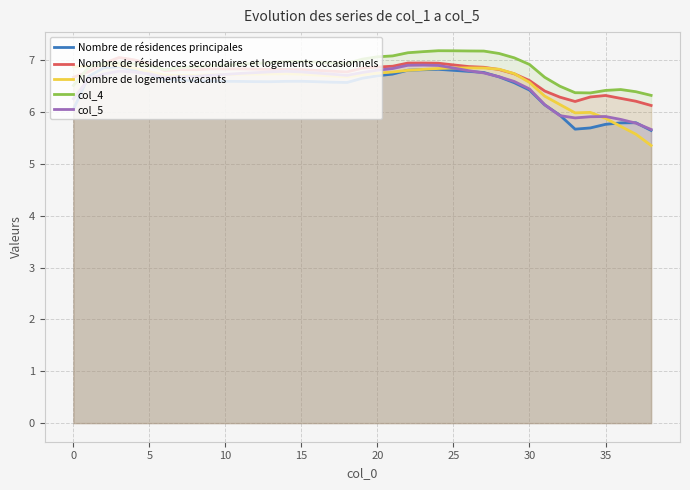

Between 15 and 30, which is larger?

15